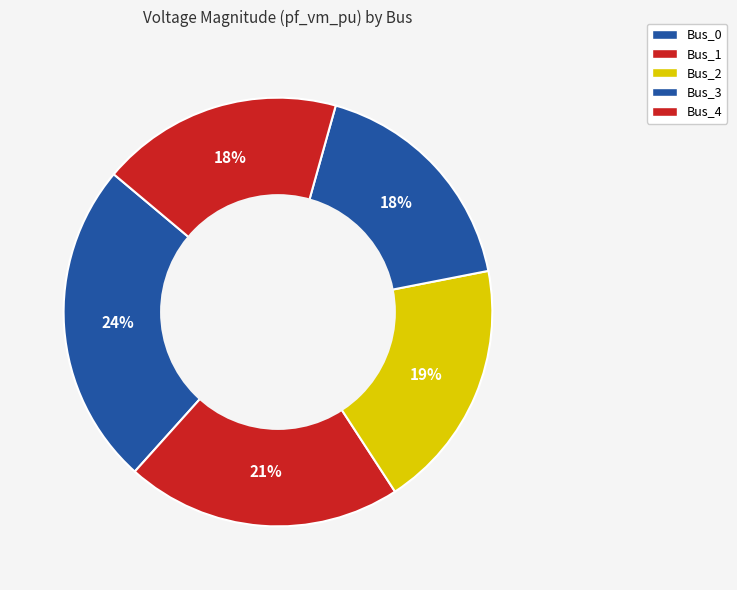

What is the largest slice in the pie chart?

Bus_0